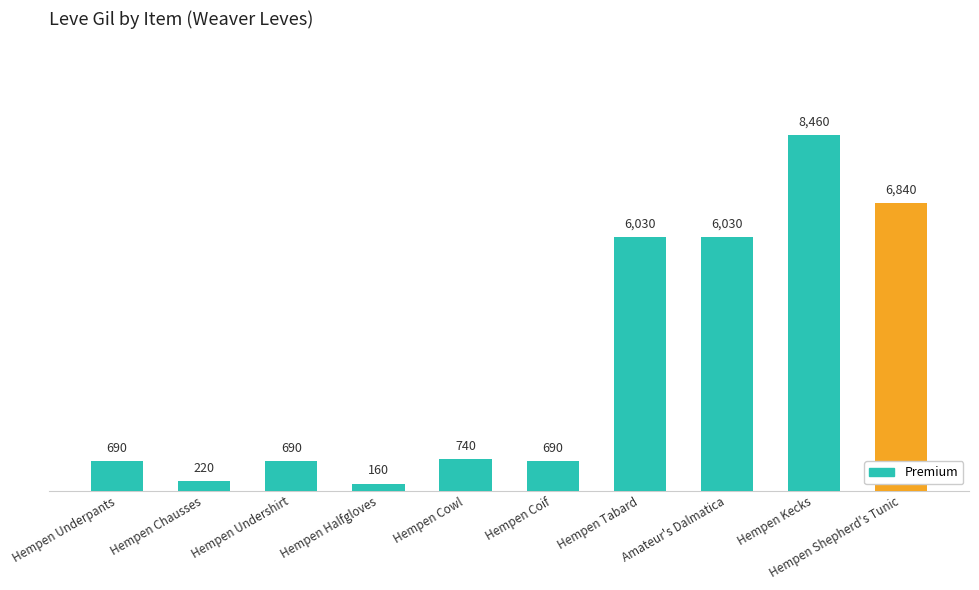

Reading left to right, list all the values displayed in this chart.

Hempen Underpants=690	Hempen Chausses=220	Hempen Undershirt=690	Hempen Halfgloves=160	Hempen Cowl=740	Hempen Coif=690	Hempen Tabard=6030	Amateur's Dalmatica=6030	Hempen Kecks=8460	Hempen Shepherd's Tunic=6840